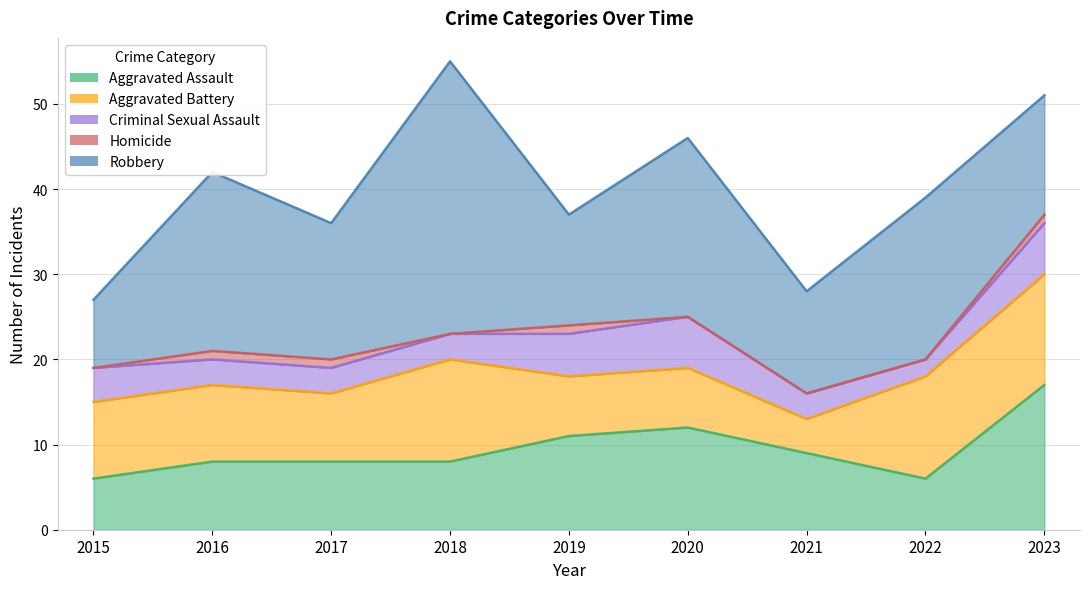

Which series changed the most between 2019 and 2020?

Robbery